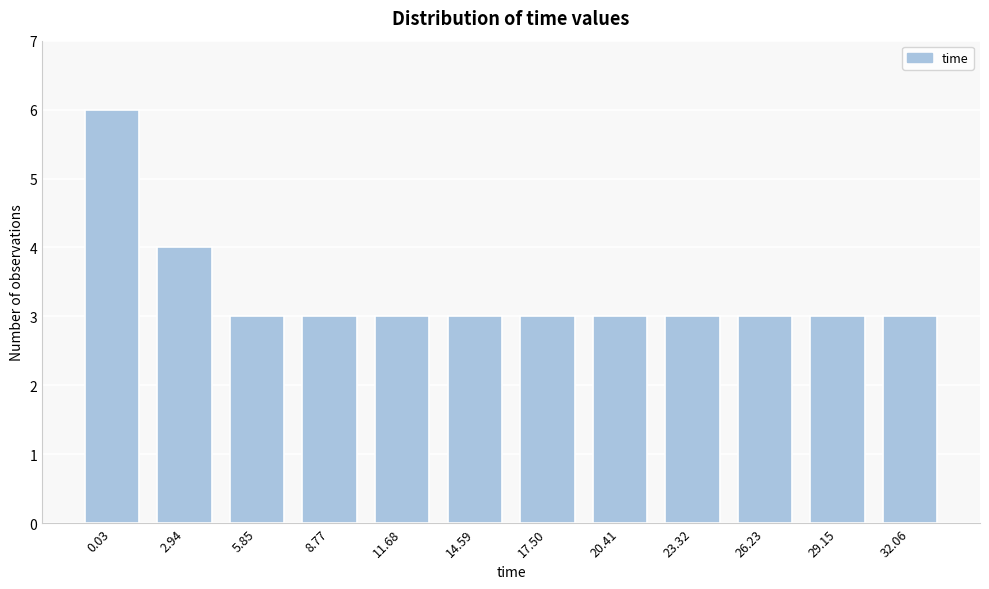

Reading left to right, what are all the values shown in this chart?

6	4	3	3	3	3	3	3	3	3	3	3